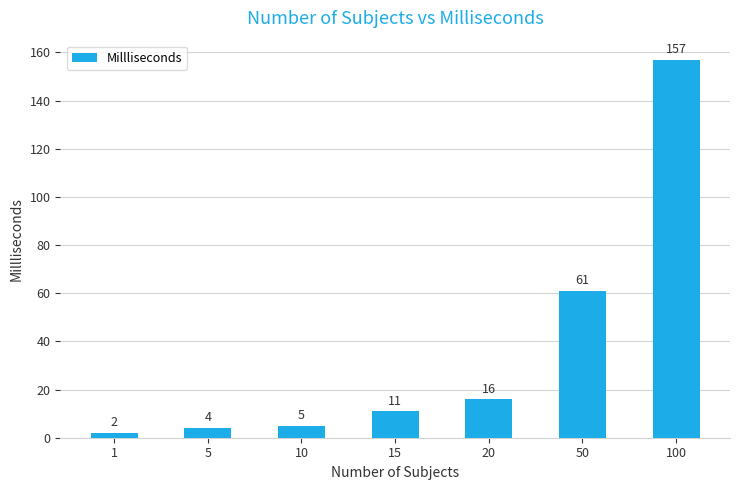

The value at 20 is 4. True or false?

False